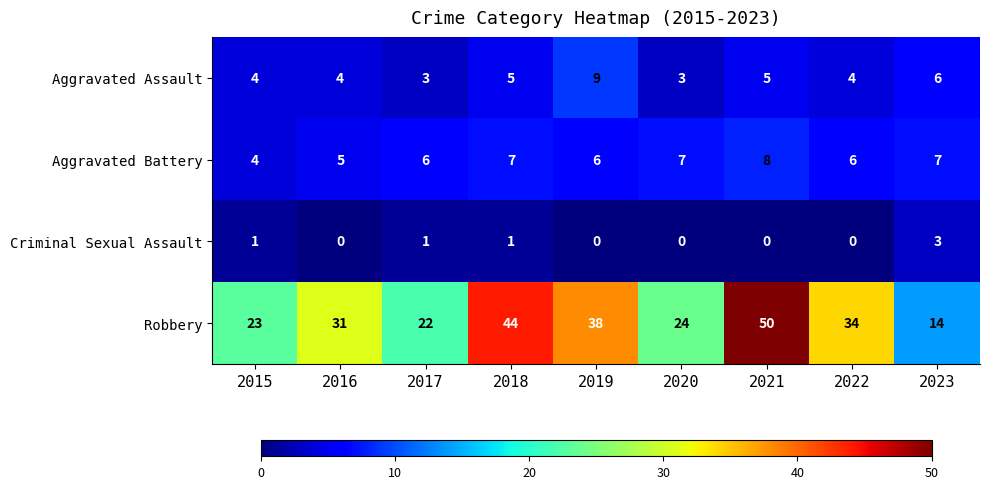

Read the Robbery value at 2023.

14